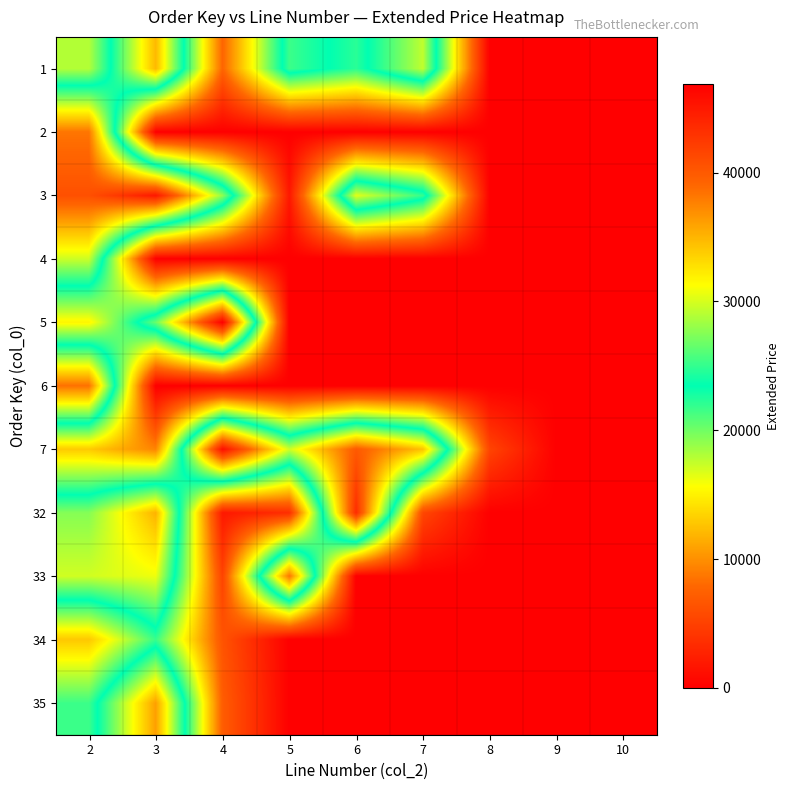

Reading right to left, extract all data points from this chart.

1: 10=0.0	9=0.0	8=0.0	7=29312.3	6=22200.5	5=25284.0	4=7712.5	3=34850.2	2=17954.5
2: 10=0.0	9=0.0	8=0.0	7=0.0	6=0.0	5=0.0	4=0.0	3=0.0	2=38269.8
3: 10=0.0	9=0.0	8=0.0	7=25039.6	6=30357.0	5=1860.1	4=27786.2	3=45081.0	2=40725.0
4: 10=0.0	9=0.0	8=0.0	7=0.0	6=0.0	5=0.0	4=0.0	3=0.0	2=29672.4
5: 10=0.0	9=0.0	8=0.0	7=0.0	6=0.0	5=0.0	4=46901.5	3=26627.1	2=15136.5
6: 10=0.0	9=0.0	8=0.0	7=0.0	6=0.0	5=0.0	4=0.0	3=0.0	2=38485.2
7: 10=0.0	9=0.0	8=5290.8	7=34302.8	6=39981.7	5=29796.5	4=45774.1	3=9415.3	2=12998.2
32: 10=0.0	9=0.0	8=0.0	7=5472.1	6=43387.5	5=3612.0	4=1890.1	3=35142.1	2=27526.2
33: 10=0.0	9=0.0	8=0.0	7=0.0	6=0.0	5=38295.2	4=5190.6	3=30753.9	2=29823.9
34: 10=0.0	9=0.0	8=0.0	7=0.0	6=0.0	5=0.0	4=6421.0	3=21782.0	2=12858.0
35: 10=0.0	9=0.0	8=0.0	7=0.0	6=0.0	5=0.0	4=7147.8	3=36113.4	2=21624.0